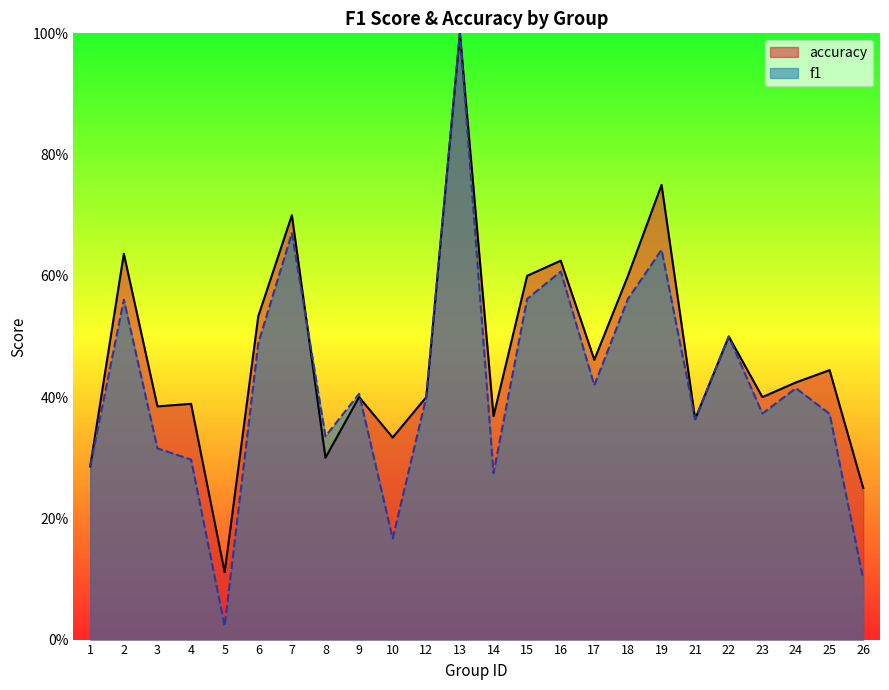

How many accuracy values are between 0 and 1?

24